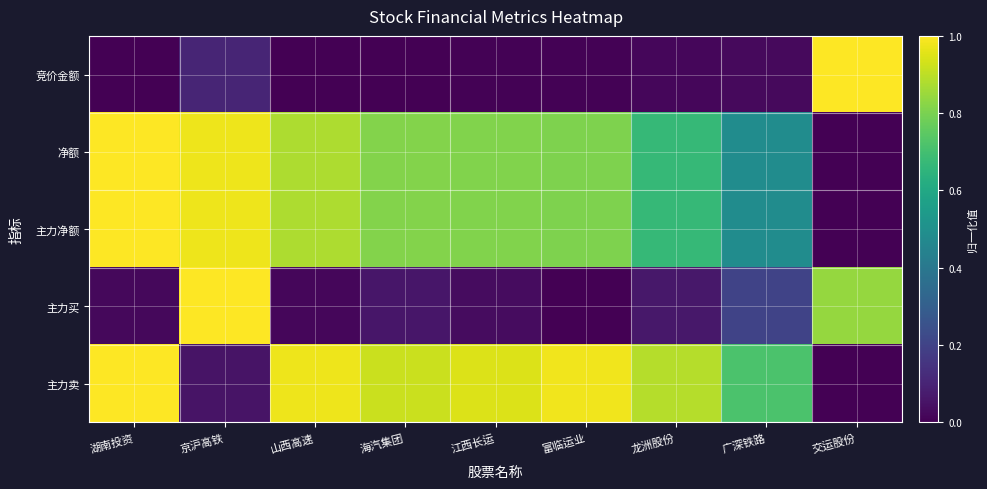

At 龙洲股份, list the series in order from smallest to largest.

竞价金额, 主力买, 净额, 主力净额, 主力卖